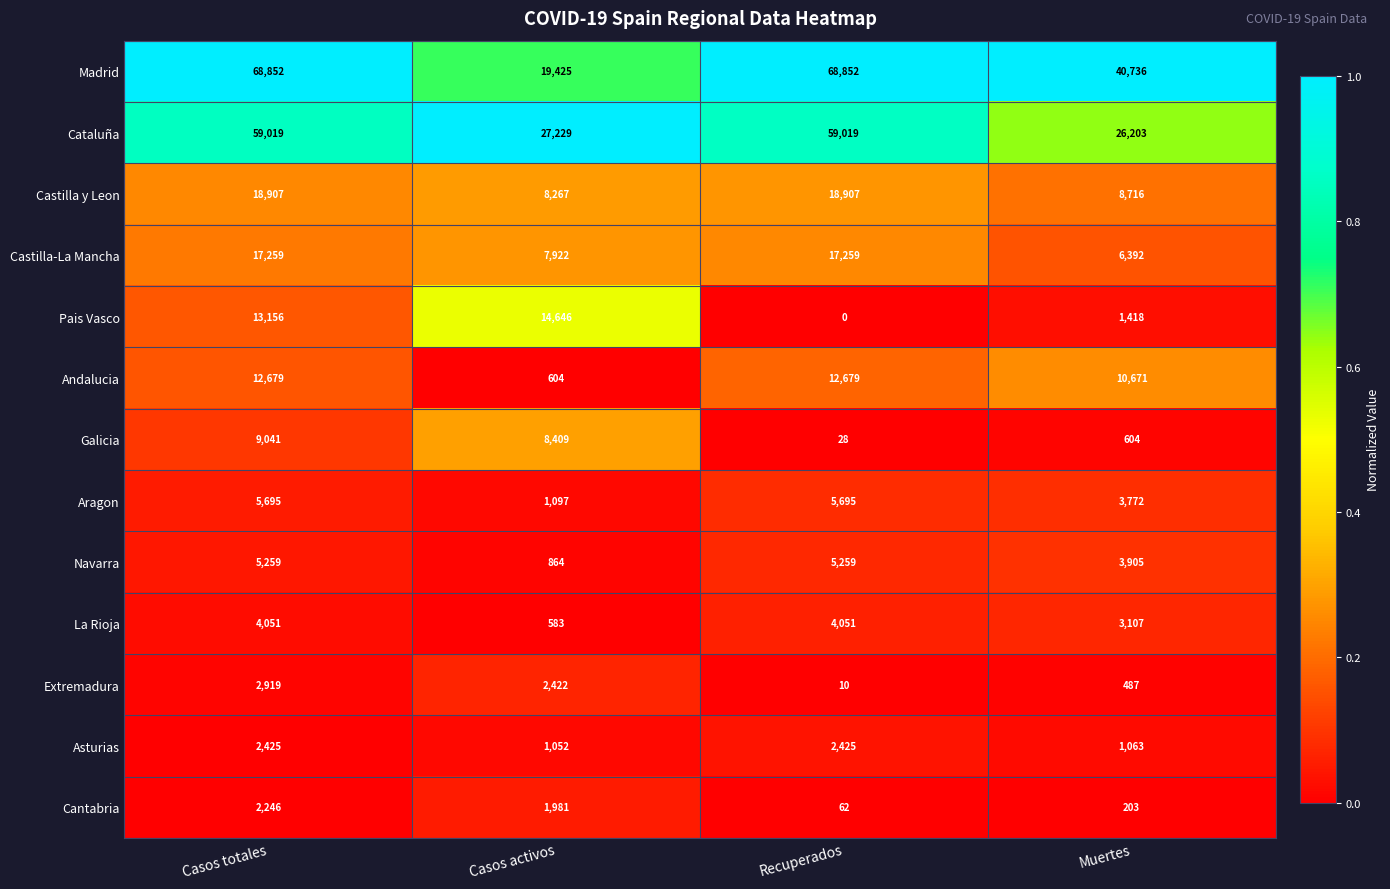

Which series changed the most between Recuperados and Muertes?

Cataluña